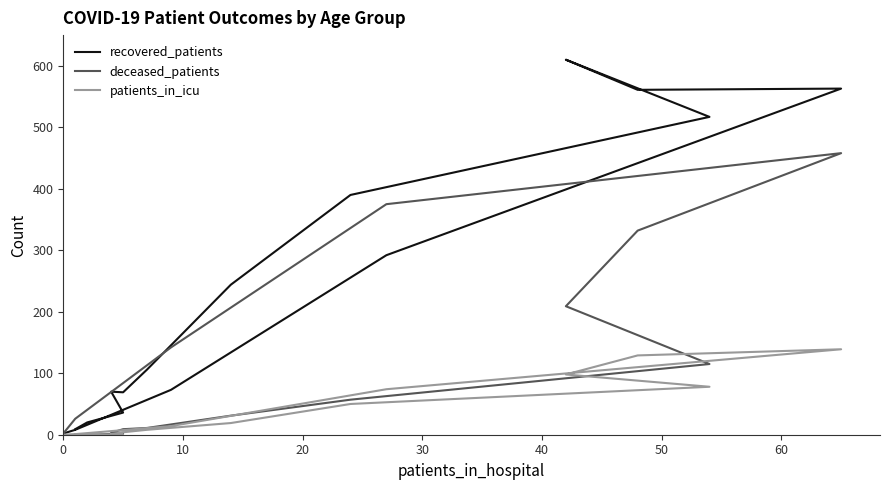

What is the value of the recovered_patients point at the 16th from the left?

2